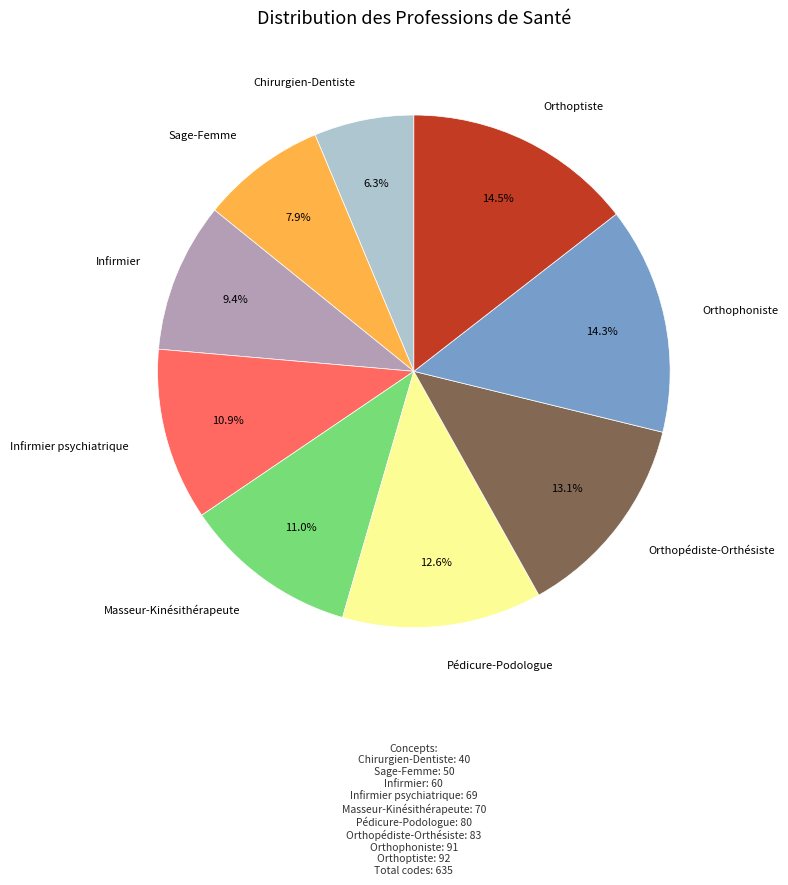

Does any single category account for the majority?

No